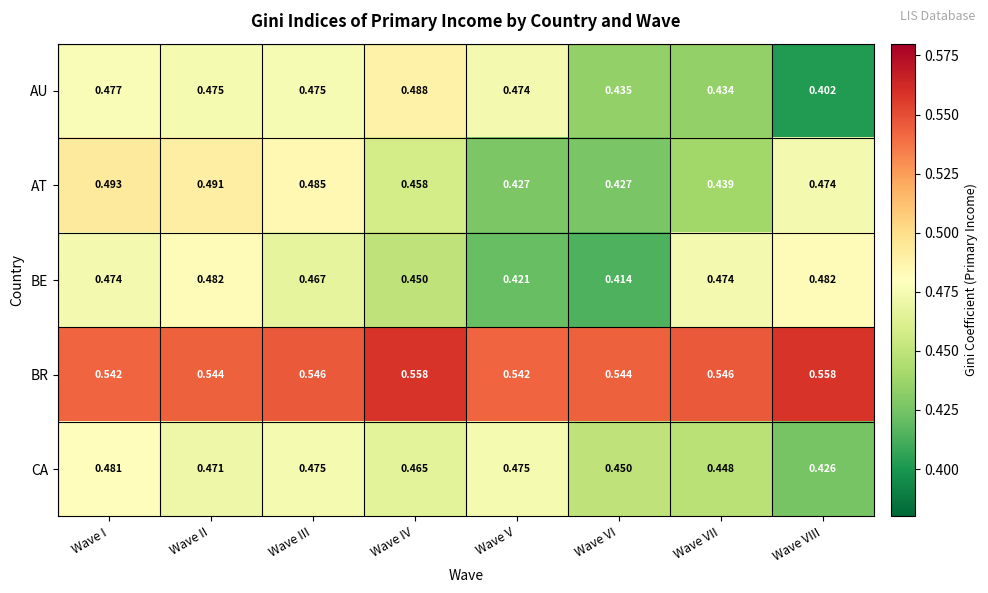

What is the spread (max minus min) of values at Wave III?

0.1